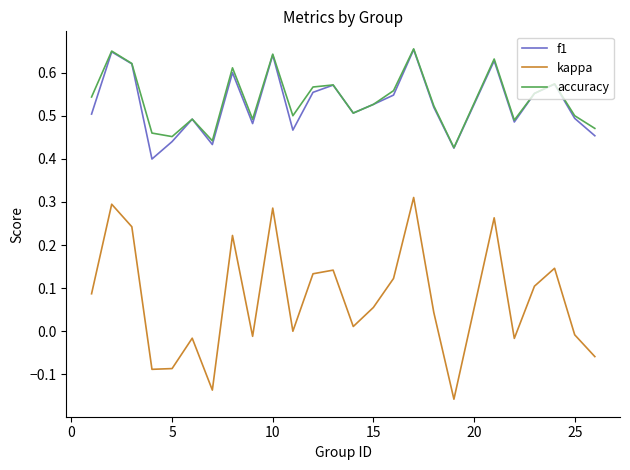

True or false: f1 and kappa cross at least once.

False